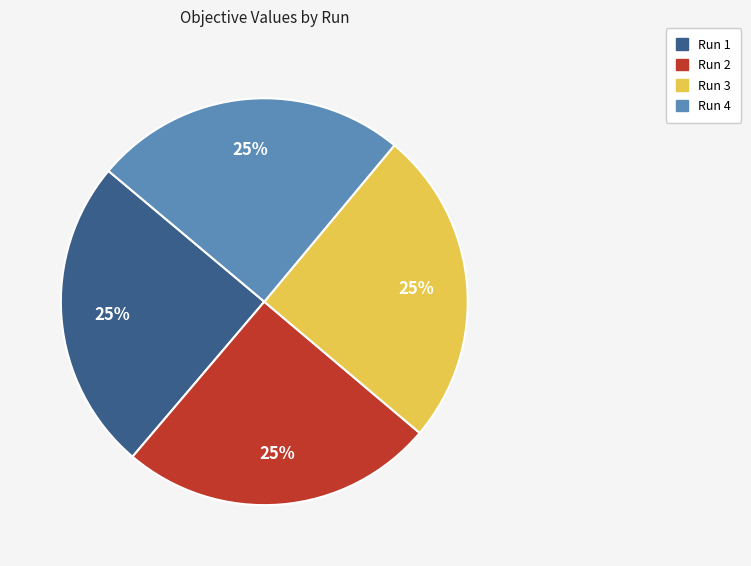

To the nearest percent, what percentage of the pie is Run 4?

25%